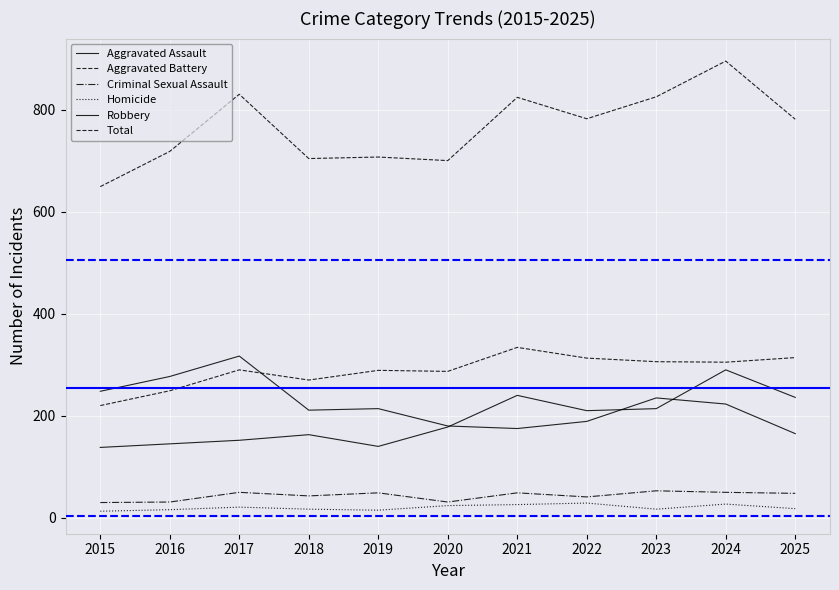

How many distinct data groups are displayed?

6